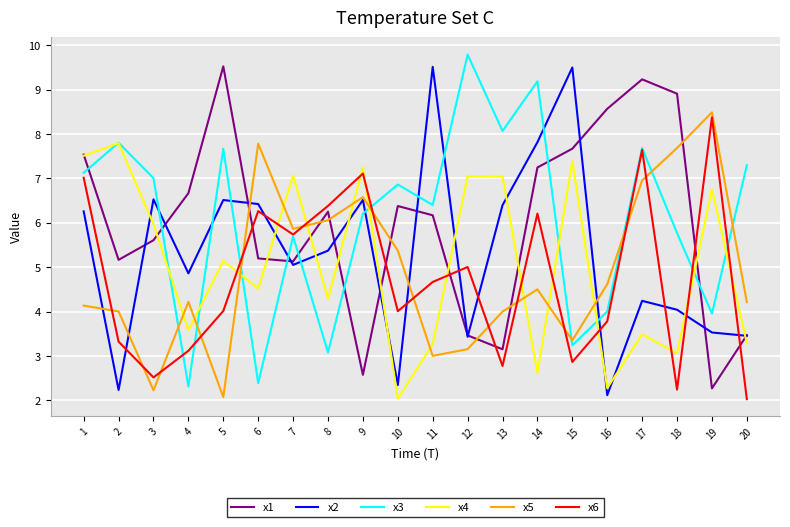

Is it true that x6 equals 3.5 at 3?

False